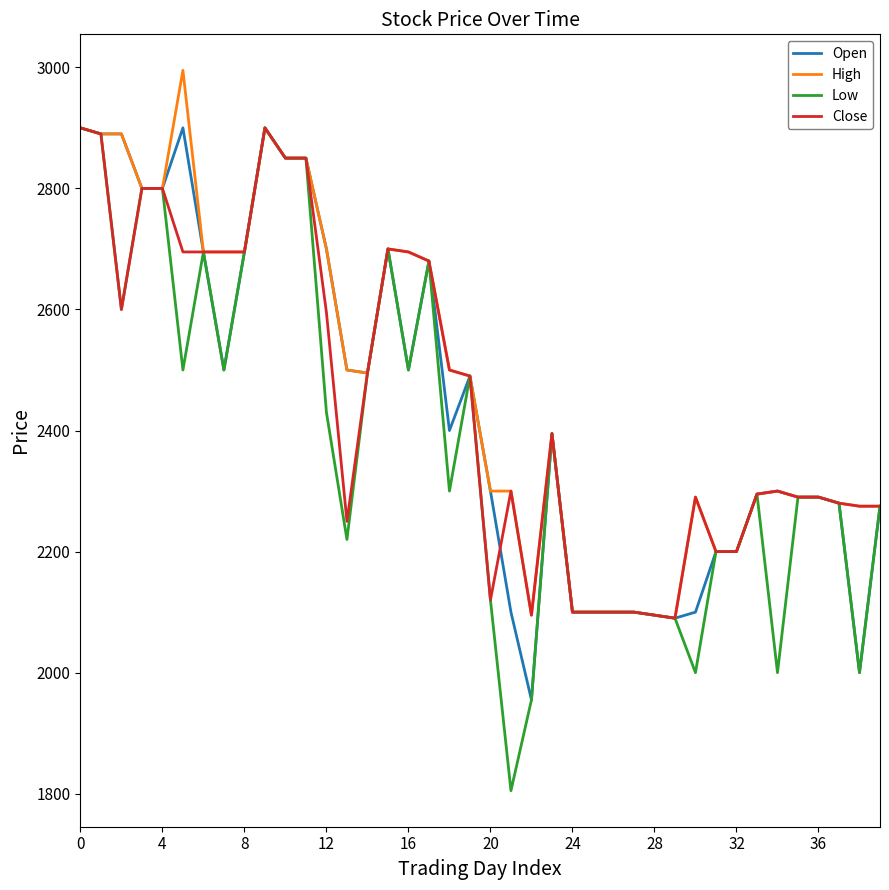

What is the minimum value for High?

2090